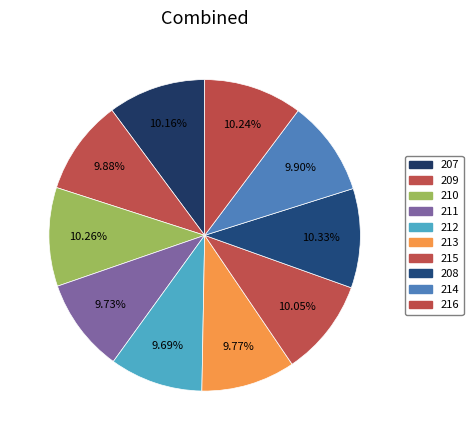

How much of the chart is everything except 210?

89.7%